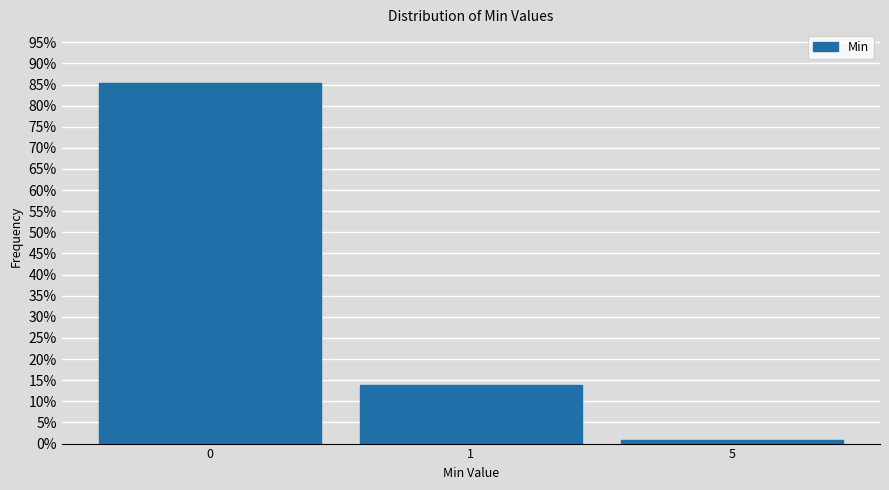

Reading left to right, what are all the values shown in this chart?

0=85.3	1=14.0	5=0.8